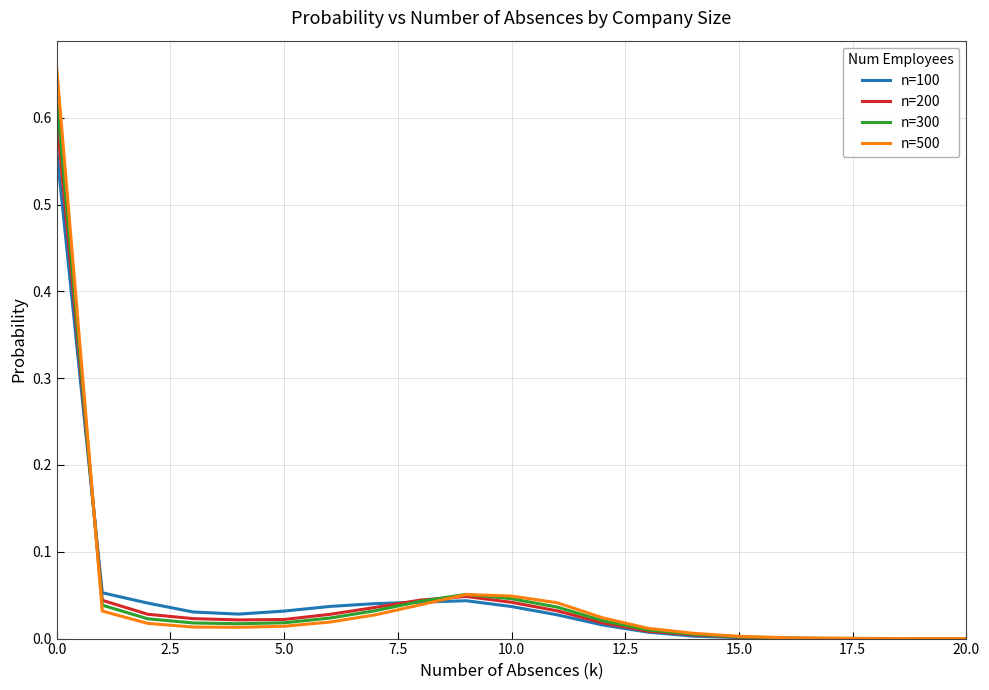

Which series has the widest spread of values?

n=500